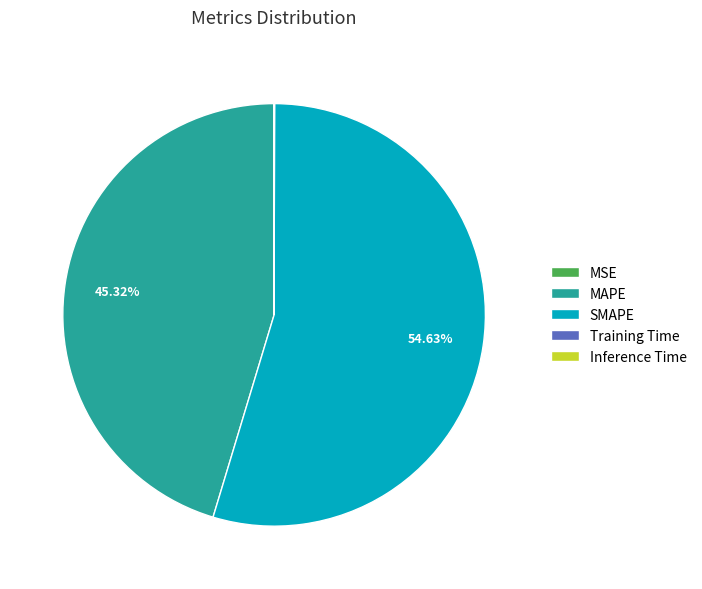

Combined, do MAPE and SMAPE account for over 50%?

Yes